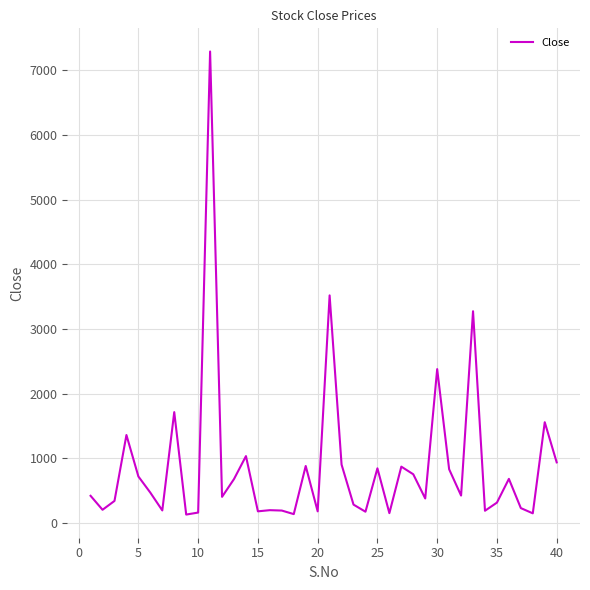

What is the difference between the maximum and minimum values?

7160